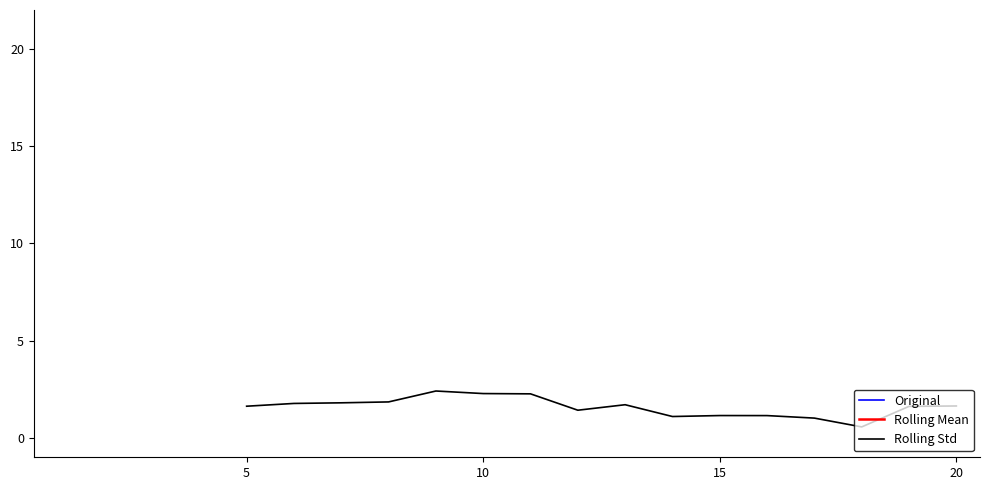

What is the highest value of the Rolling Std series?

2.4